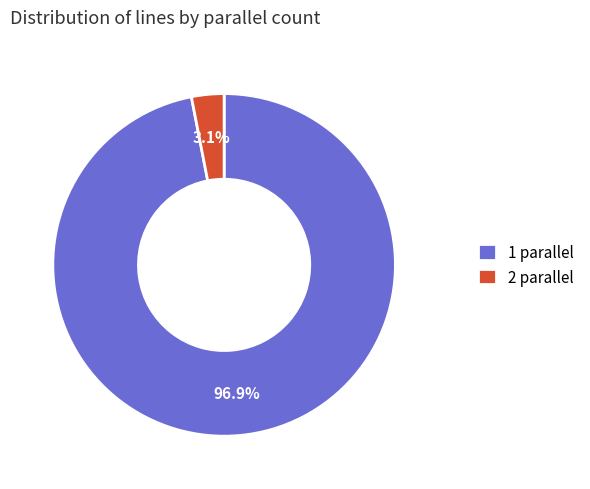

Combined, do 1 parallel and 2 parallel account for over 50%?

Yes